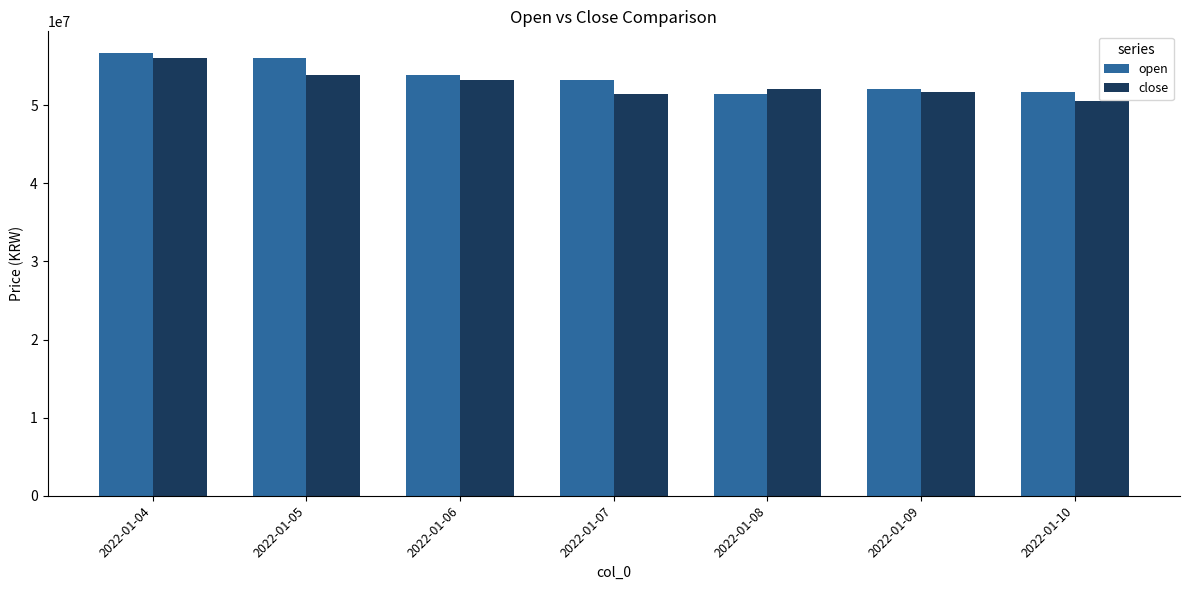

What is the average value of the open series?

53574286